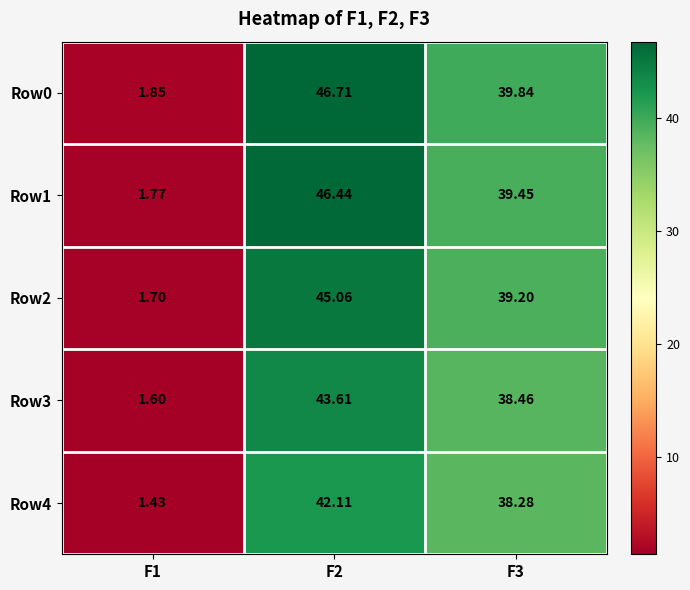

Is the value of Row4 at F3 greater than the value of Row0 at F1?

Yes